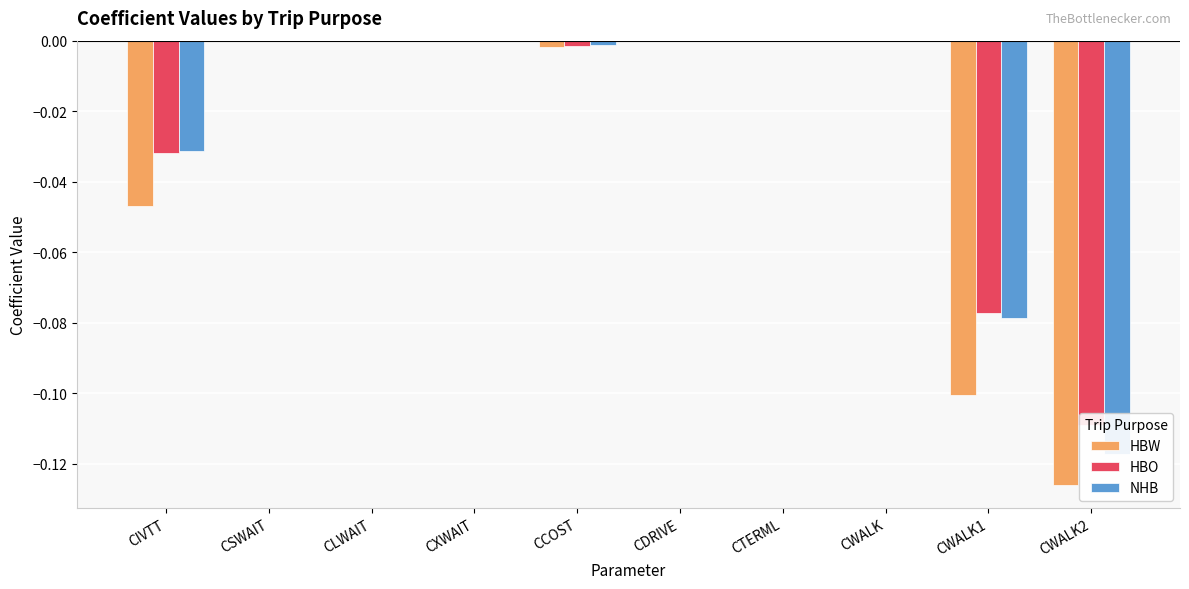

Which series changed the most between CTERML and CWALK?

HBW